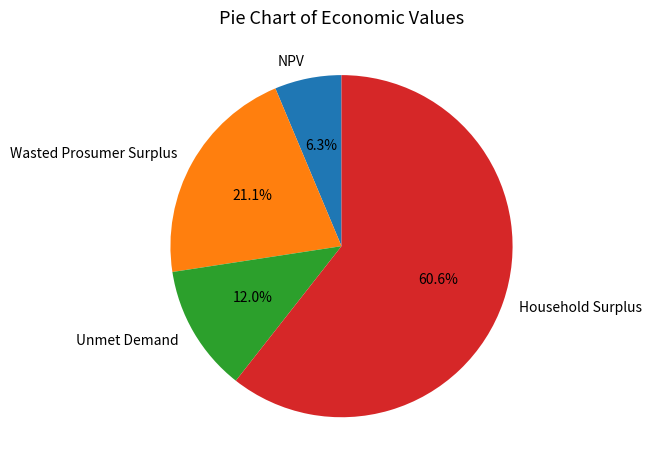

Which has a higher value, Wasted Prosumer Surplus or Unmet Demand?

Wasted Prosumer Surplus